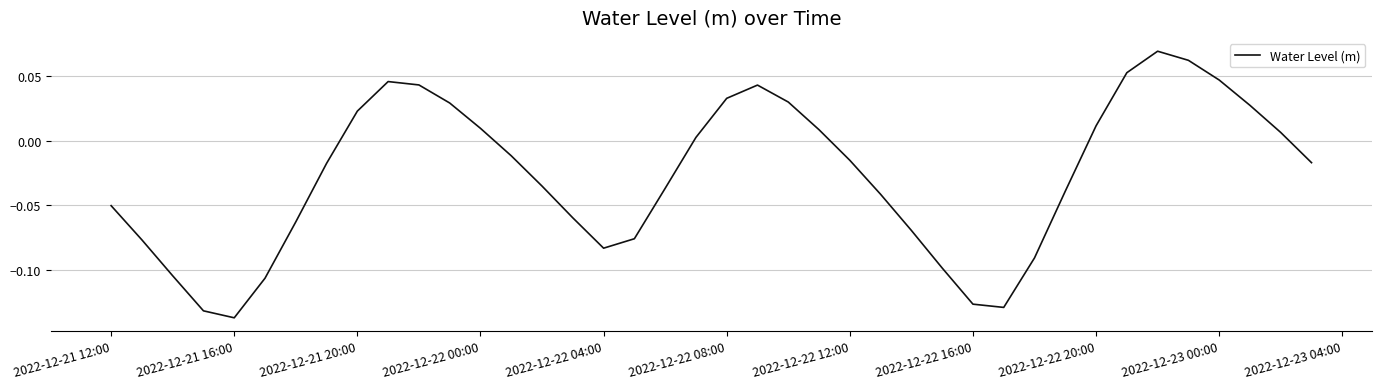

Does the chart have visible grid lines?

Yes